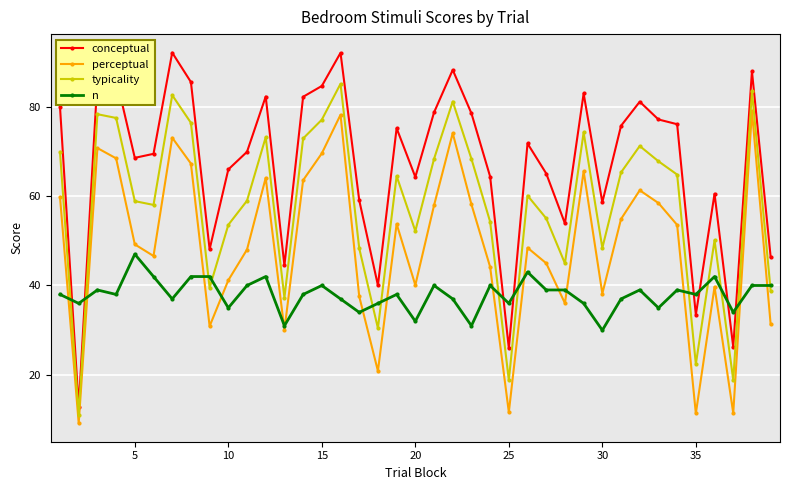

True or false: perceptual and typicality intersect in this chart.

False